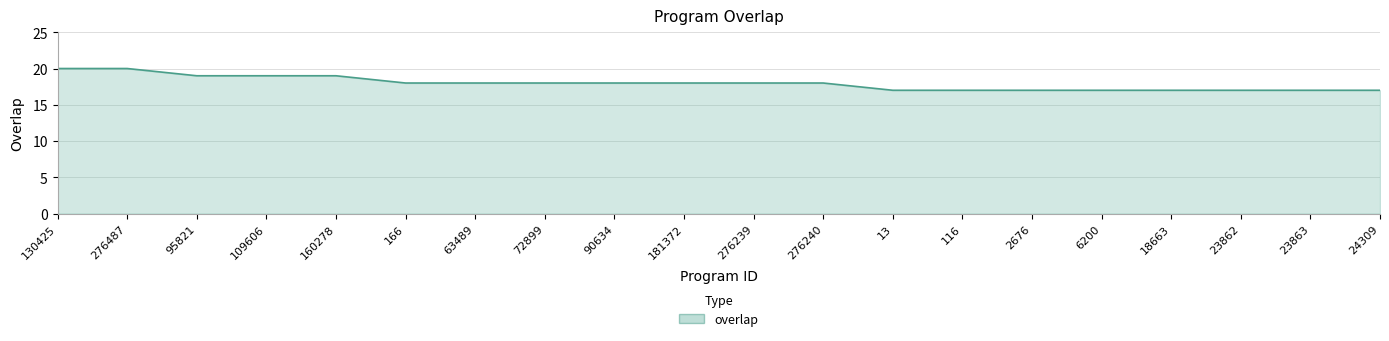

What position from the right is 276240?

9